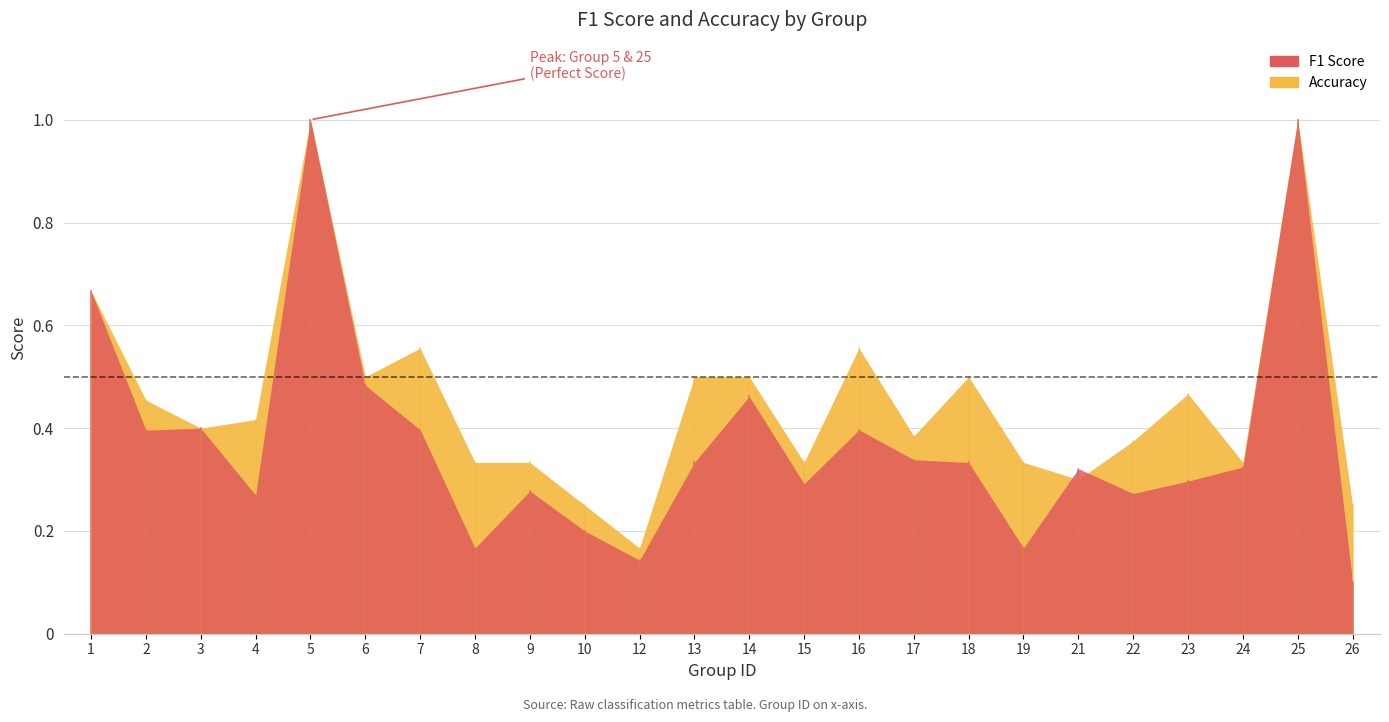

Reading right to left, transcribe all the data shown in this chart.

f1: 0.1	1.0	0.3	0.3	0.3	0.3	0.2	0.3	0.3	0.4	0.3	0.5	0.3	0.1	0.2	0.3	0.2	0.4	0.5	1.0	0.3	0.4	0.4	0.7
accuracy: 0.2	1.0	0.3	0.5	0.4	0.3	0.3	0.5	0.4	0.6	0.3	0.5	0.5	0.2	0.2	0.3	0.3	0.6	0.5	1.0	0.4	0.4	0.5	0.7